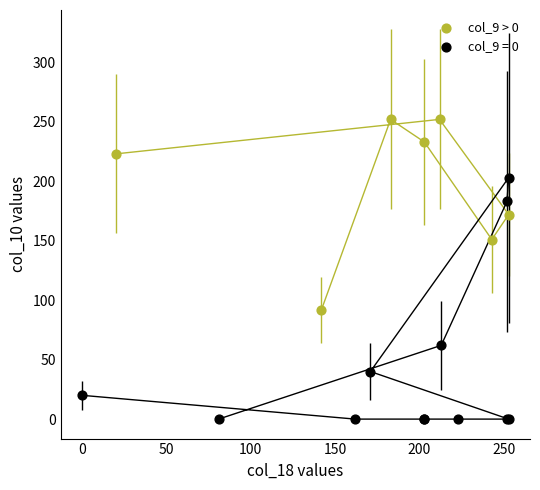

Which series has the largest Y range (max minus min)?

col_9 = 0